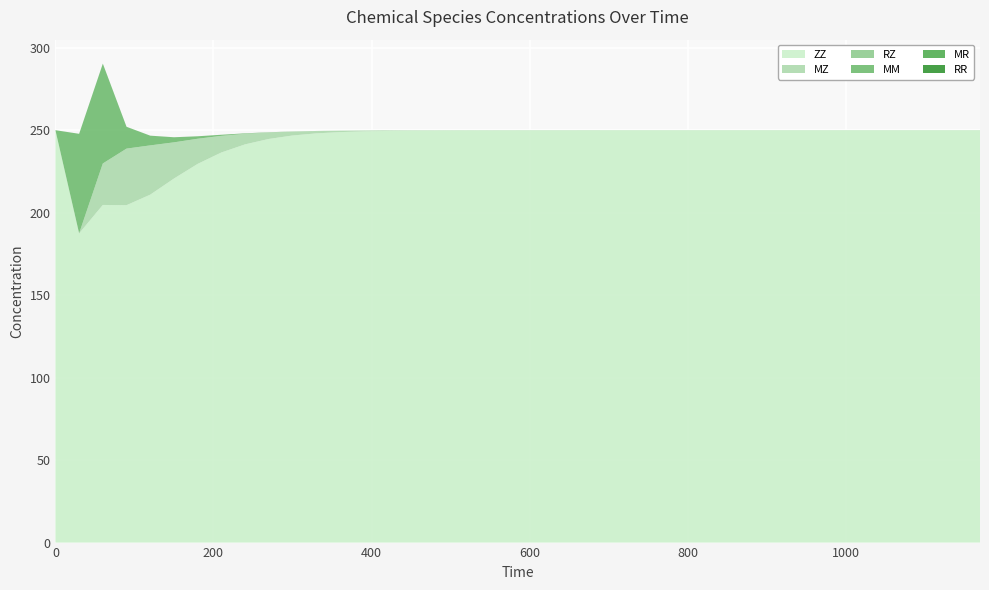

Reading left to right, extract all data points from this chart.

MM: 0=0.0	30=60.3	60=60.5	90=13.2	120=5.9	150=3.1	180=1.5	210=0.7	240=0.3	270=0.1	300=0.0	330=0.0	360=0.0	390=0.0	420=0.0	450=0.0	480=0.0	510=0.0	540=0.0	570=0.0	600=0.0	630=0.0	660=0.0	690=0.0	720=0.0	750=0.0	780=0.0	810=0.0	840=0.0	870=0.0	900=0.0	930=0.0	960=0.0	990=0.0	1020=0.0	1050=0.0	1080=0.0	1110=0.0	1140=0.0	1170=0.0
MR: 0=0.0	30=0.0	60=0.0	90=0.0	120=0.0	150=0.0	180=0.0	210=0.0	240=0.0	270=0.0	300=0.0	330=0.0	360=0.0	390=0.0	420=0.0	450=0.0	480=0.0	510=0.0	540=0.0	570=0.0	600=0.0	630=0.0	660=0.0	690=0.0	720=0.0	750=0.0	780=0.0	810=0.0	840=0.0	870=0.0	900=0.0	930=0.0	960=0.0	990=0.0	1020=0.0	1050=0.0	1080=0.0	1110=0.0	1140=0.0	1170=0.0
RR: 0=0.0	30=0.0	60=0.0	90=0.0	120=0.0	150=0.0	180=0.0	210=0.0	240=0.0	270=0.0	300=0.0	330=0.0	360=0.0	390=0.0	420=0.0	450=0.0	480=0.0	510=0.0	540=0.0	570=0.0	600=0.0	630=0.0	660=0.0	690=0.0	720=0.0	750=0.0	780=0.0	810=0.0	840=0.0	870=0.0	900=0.0	930=0.0	960=0.0	990=0.0	1020=0.0	1050=0.0	1080=0.0	1110=0.0	1140=0.0	1170=0.0
MZ: 0=0.0	30=0.0	60=25.1	90=34.3	120=29.8	150=21.9	180=15.2	210=10.0	240=6.3	270=3.9	300=2.3	330=1.4	360=0.8	390=0.5	420=0.3	450=0.2	480=0.1	510=0.1	540=0.0	570=0.0	600=0.0	630=0.0	660=0.0	690=0.0	720=0.0	750=0.0	780=0.0	810=0.0	840=0.0	870=0.0	900=0.0	930=0.0	960=0.0	990=0.0	1020=0.0	1050=0.0	1080=0.0	1110=0.0	1140=0.0	1170=0.0
RZ: 0=0.0	30=0.0	60=0.0	90=0.0	120=0.0	150=0.0	180=0.1	210=0.1	240=0.1	270=0.1	300=0.1	330=0.1	360=0.1	390=0.1	420=0.1	450=0.1	480=0.1	510=0.1	540=0.1	570=0.1	600=0.1	630=0.1	660=0.1	690=0.1	720=0.1	750=0.1	780=0.1	810=0.1	840=0.1	870=0.1	900=0.1	930=0.1	960=0.1	990=0.1	1020=0.1	1050=0.1	1080=0.1	1110=0.1	1140=0.1	1170=0.1
ZZ: 0=250.0	30=187.5	60=204.7	90=204.5	120=210.9	150=220.7	180=229.6	210=236.5	240=241.4	270=244.7	300=246.8	330=248.1	360=248.8	390=249.3	420=249.6	450=249.7	480=249.8	510=249.9	540=249.9	570=249.9	600=249.9	630=249.9	660=249.9	690=249.9	720=249.9	750=249.9	780=249.9	810=249.9	840=249.9	870=249.9	900=249.9	930=249.9	960=249.9	990=249.9	1020=249.9	1050=249.9	1080=249.9	1110=249.9	1140=249.9	1170=249.9